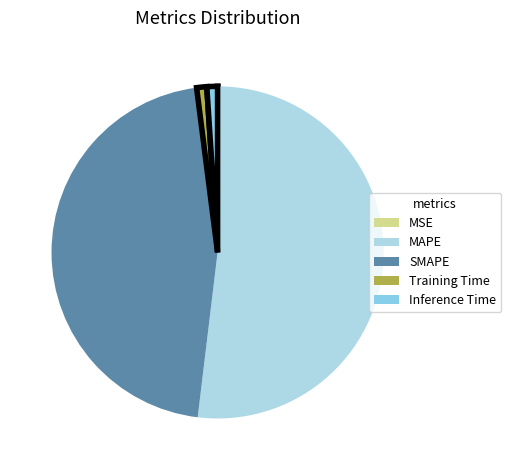

The SMAPE slice represents 53% of the pie. True or false?

False